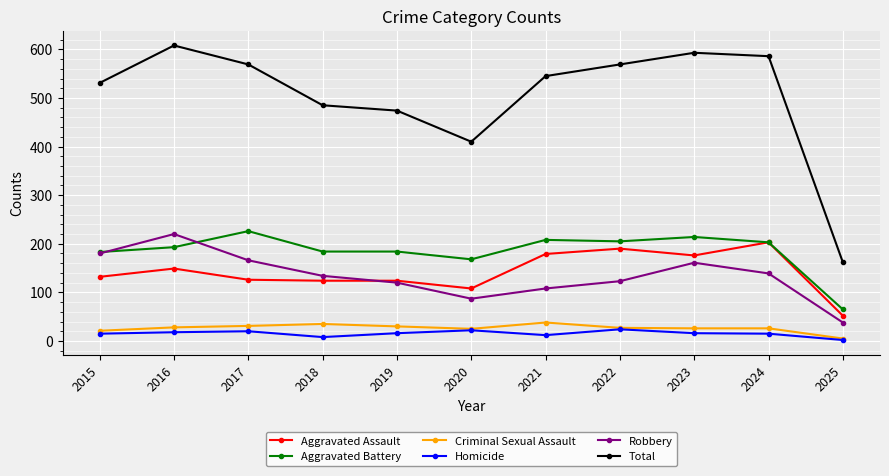

How many lines are shown in the chart?

6